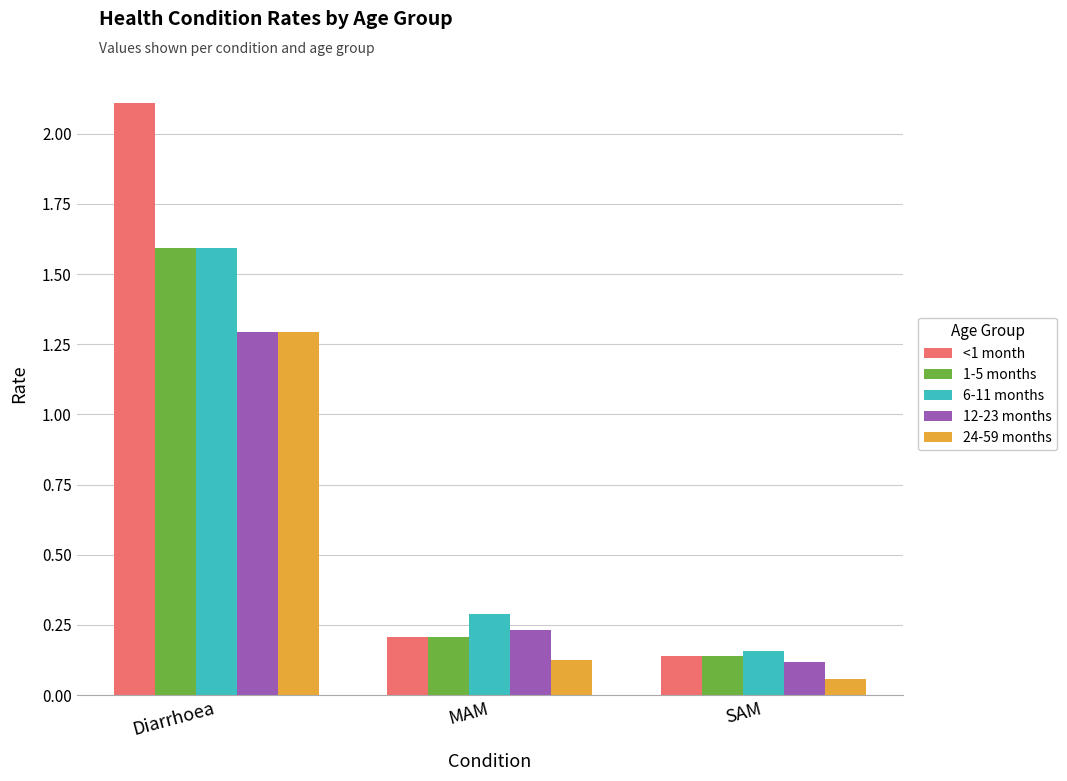

Rank the categories by 12-23 months value from lowest to highest.

SAM, MAM, Diarrhoea